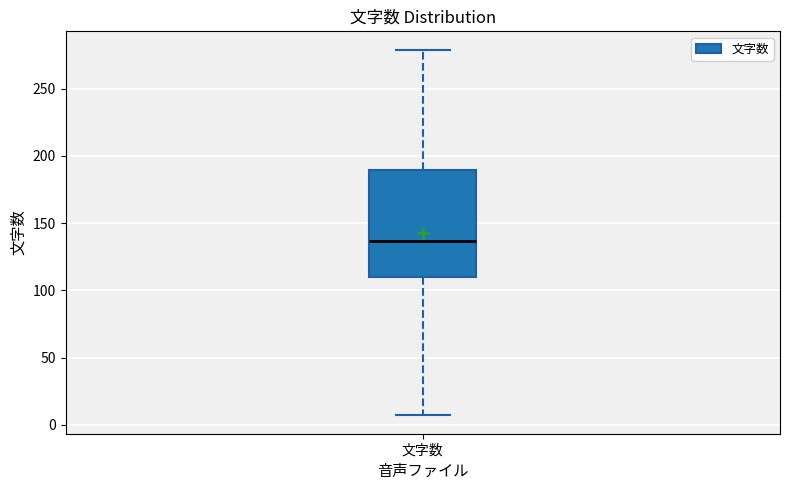

Where does the lower whisker of the box for 文字数 end on the y-axis? The values are not printed on the chart, so give them approximately, as read against the axis.

5